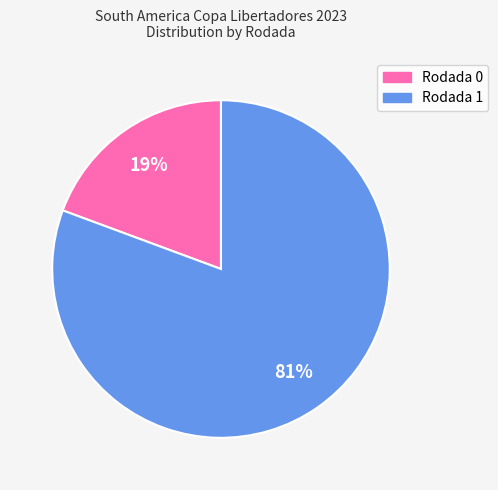

To the nearest percent, what is the average slice percentage?

50%